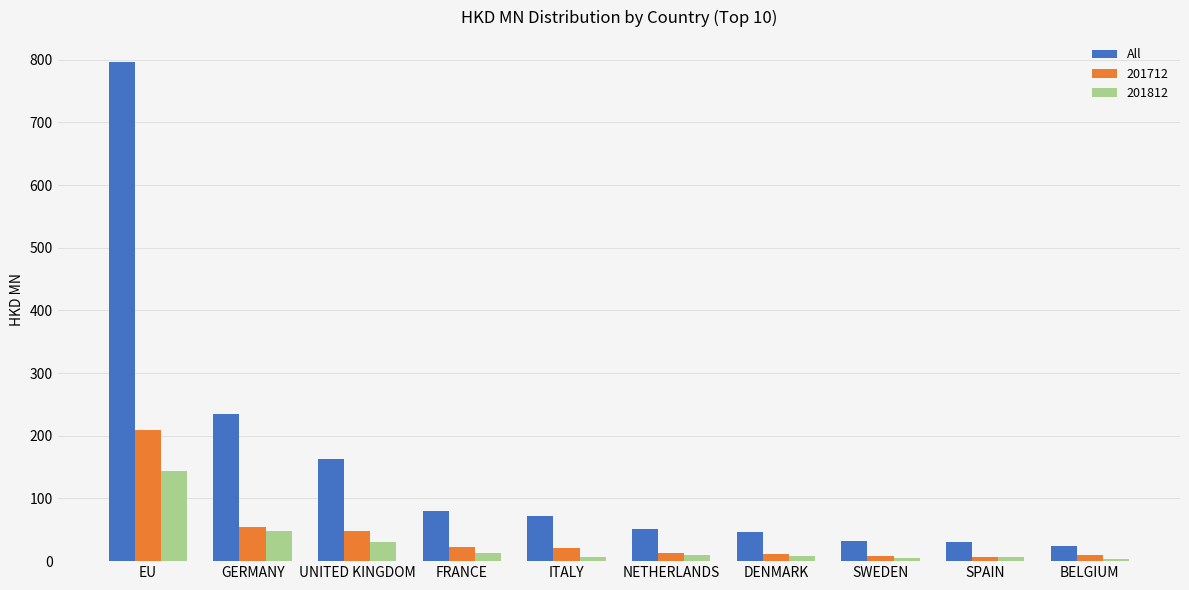

What is the approximate value of All at EU?

796.3